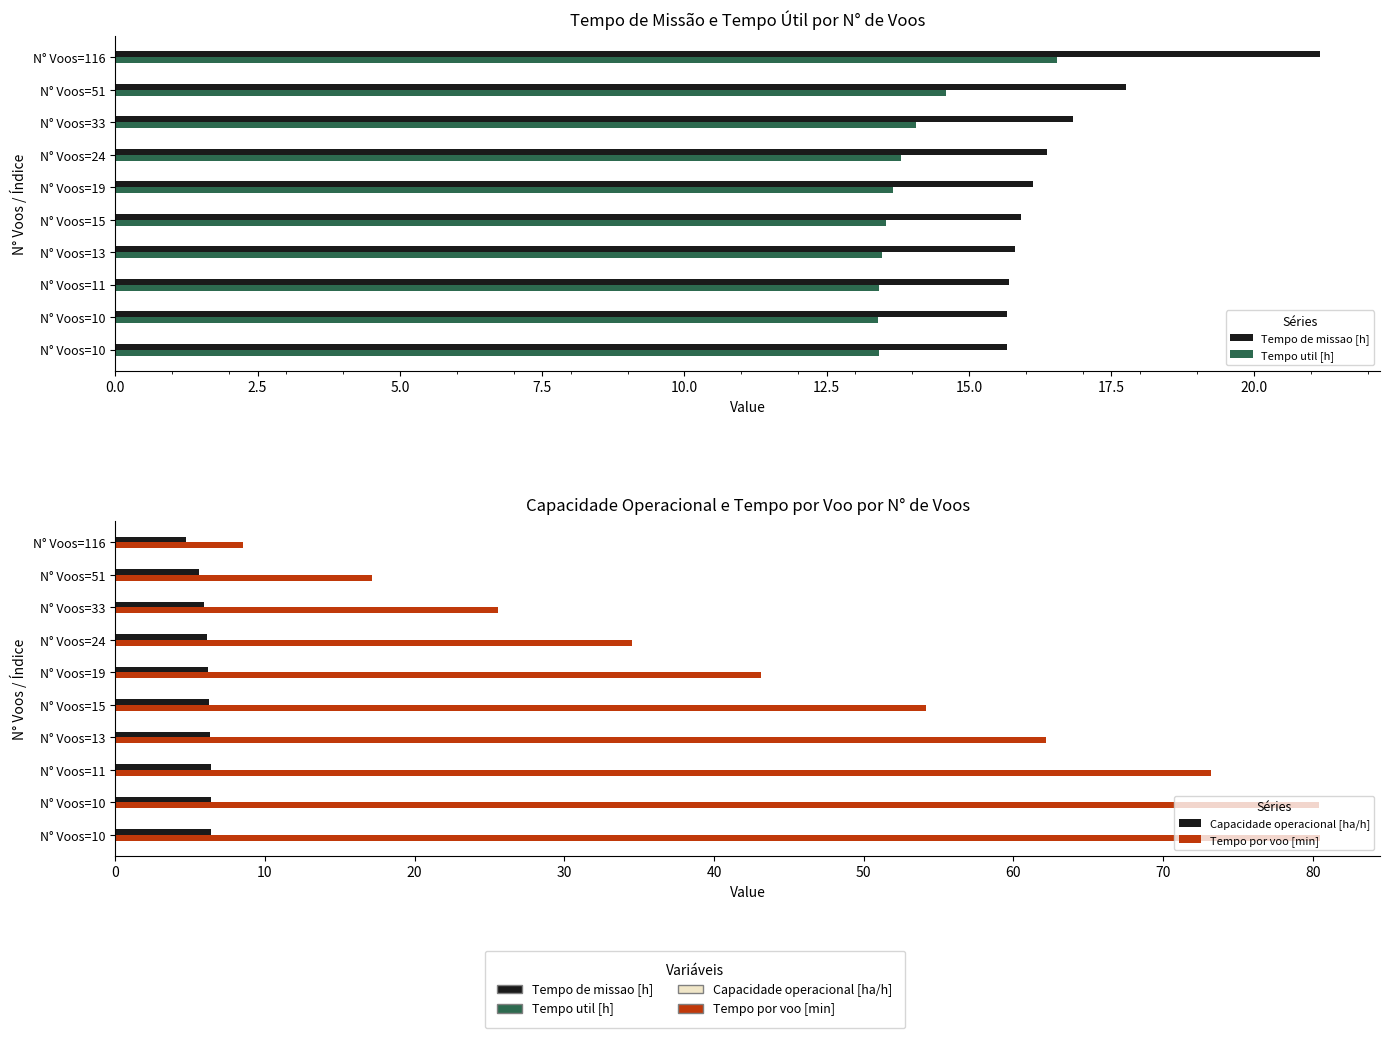

Count the number of data series in this chart.

4